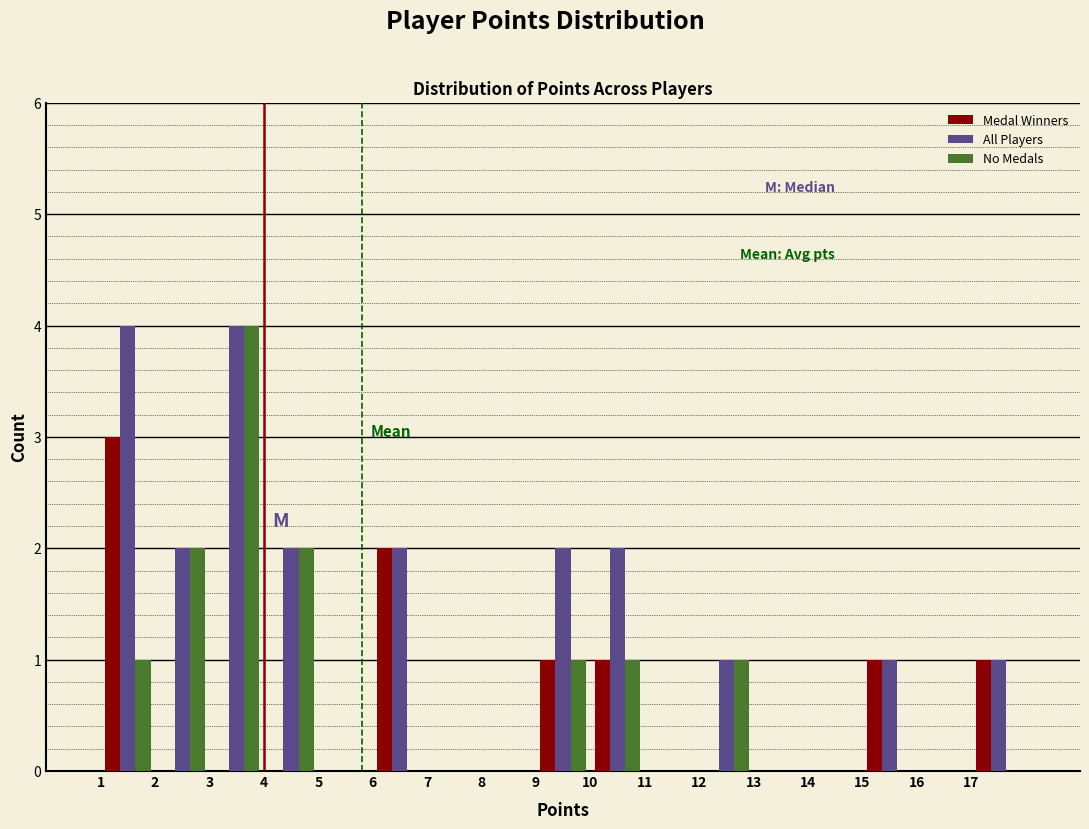

Reading left to right, list every range on the x-axis with the height of the bar of each series over it. The values are not printed on the chart, so give them approximately, as read against the axis.

1 to 2: Medal Winners=3	All Players=4	No Medals=1
2 to 3: Medal Winners=0	All Players=2	No Medals=2
3 to 4: Medal Winners=0	All Players=4	No Medals=4
4 to 5: Medal Winners=0	All Players=2	No Medals=2
5 to 6: Medal Winners=0	All Players=0	No Medals=0
6 to 7: Medal Winners=2	All Players=2	No Medals=0
7 to 8: Medal Winners=0	All Players=0	No Medals=0
8 to 9: Medal Winners=0	All Players=0	No Medals=0
9 to 10: Medal Winners=1	All Players=2	No Medals=1
10 to 11: Medal Winners=1	All Players=2	No Medals=1
11 to 12: Medal Winners=0	All Players=0	No Medals=0
12 to 13: Medal Winners=0	All Players=1	No Medals=1
13 to 14: Medal Winners=0	All Players=0	No Medals=0
14 to 15: Medal Winners=0	All Players=0	No Medals=0
15 to 16: Medal Winners=1	All Players=1	No Medals=0
16 to 17: Medal Winners=0	All Players=0	No Medals=0
17 to 18: Medal Winners=1	All Players=1	No Medals=0